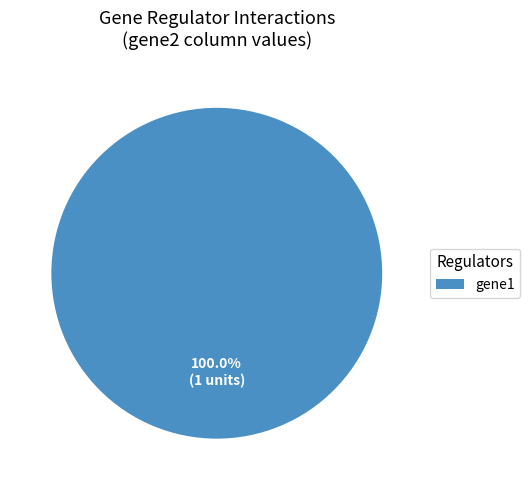

Which category accounts for the majority?

gene1